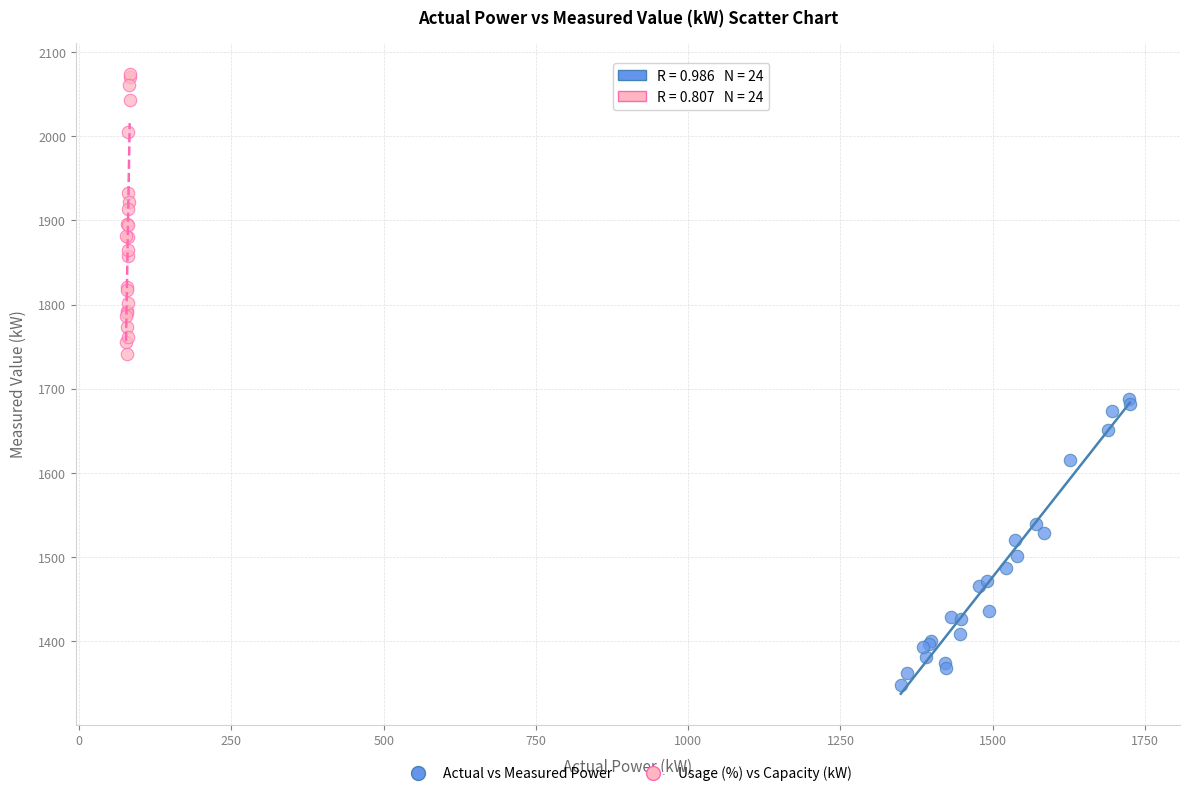

Which series contains the highest Y value?

Usage (%) vs Capacity (kW)